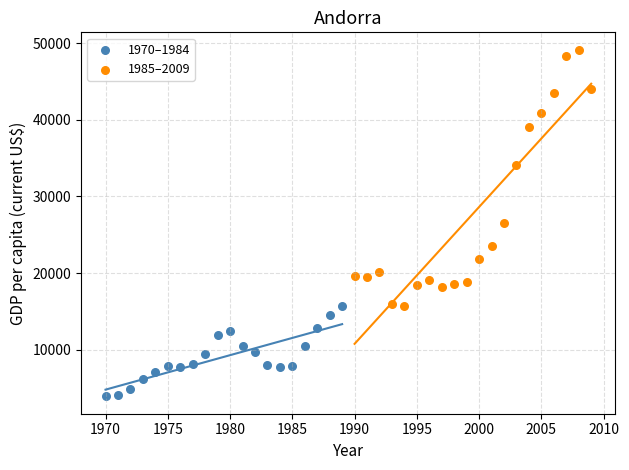

Which series reaches the maximum Y coordinate?

1985–2009